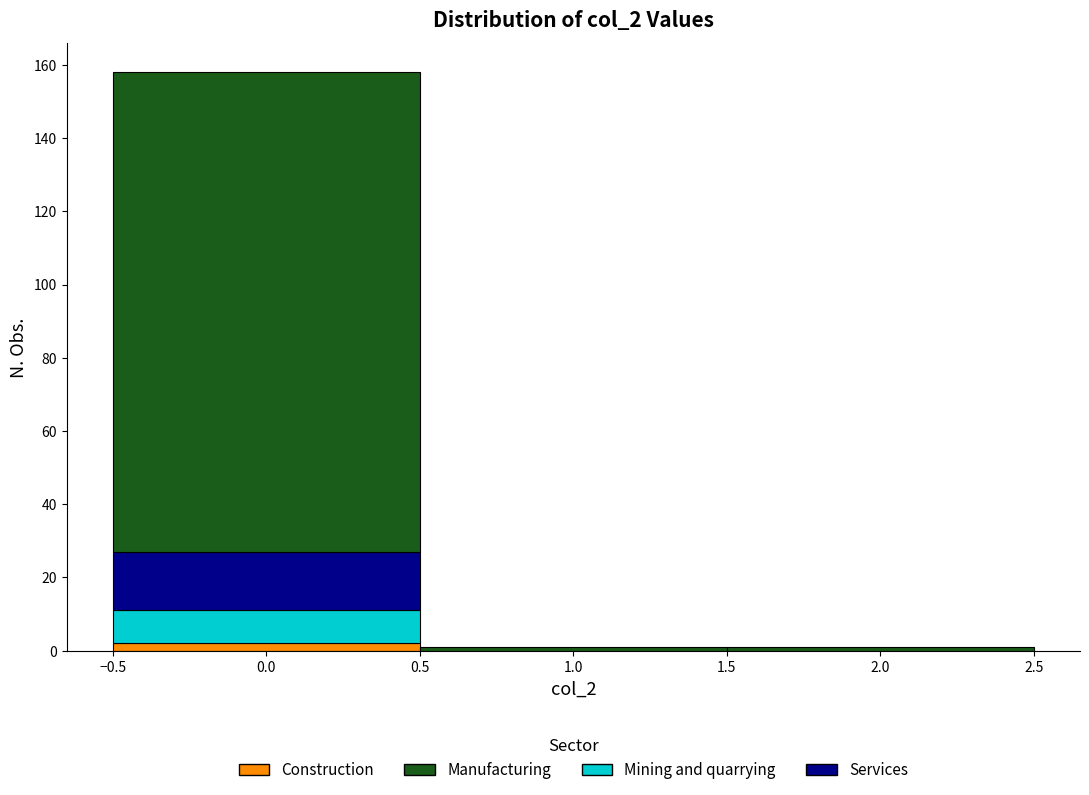

Reading left to right, transcribe this chart: for each stacked bar, give the range it covers on the x-axis and its total height. The values are not printed on the chart, so give them approximately, as read against the axis.

-0.5 to 0.5: 158
0.5 to 1.5: under 2
1.5 to 2.5: under 2